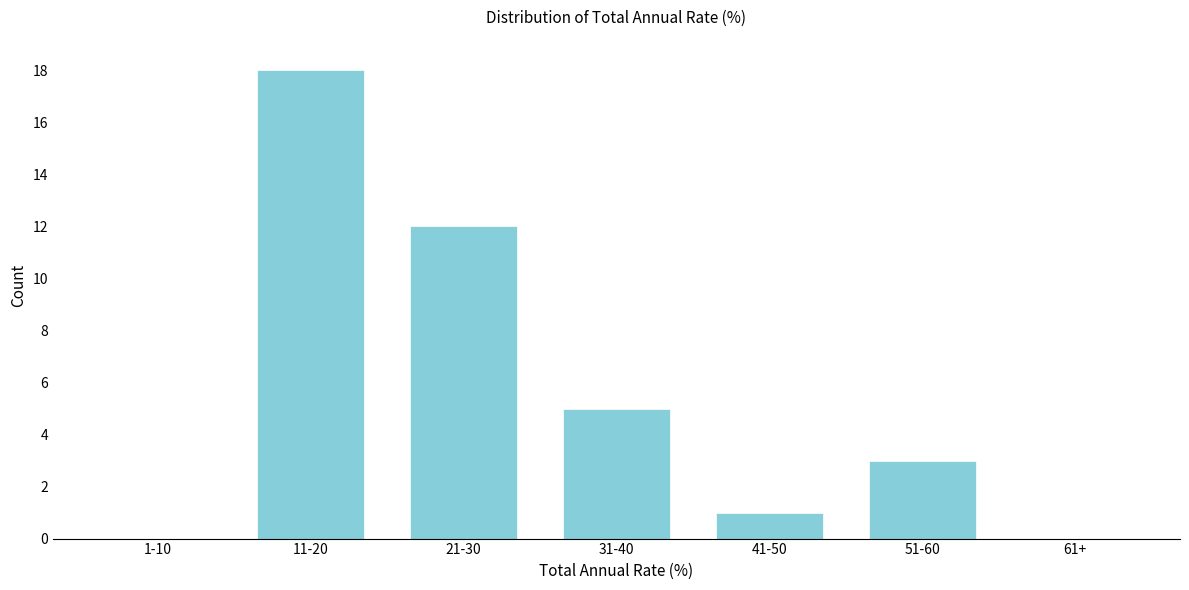

Reading right to left, extract all data points from this chart.

61+=0	51-60=3	41-50=1	31-40=5	21-30=12	11-20=18	1-10=0